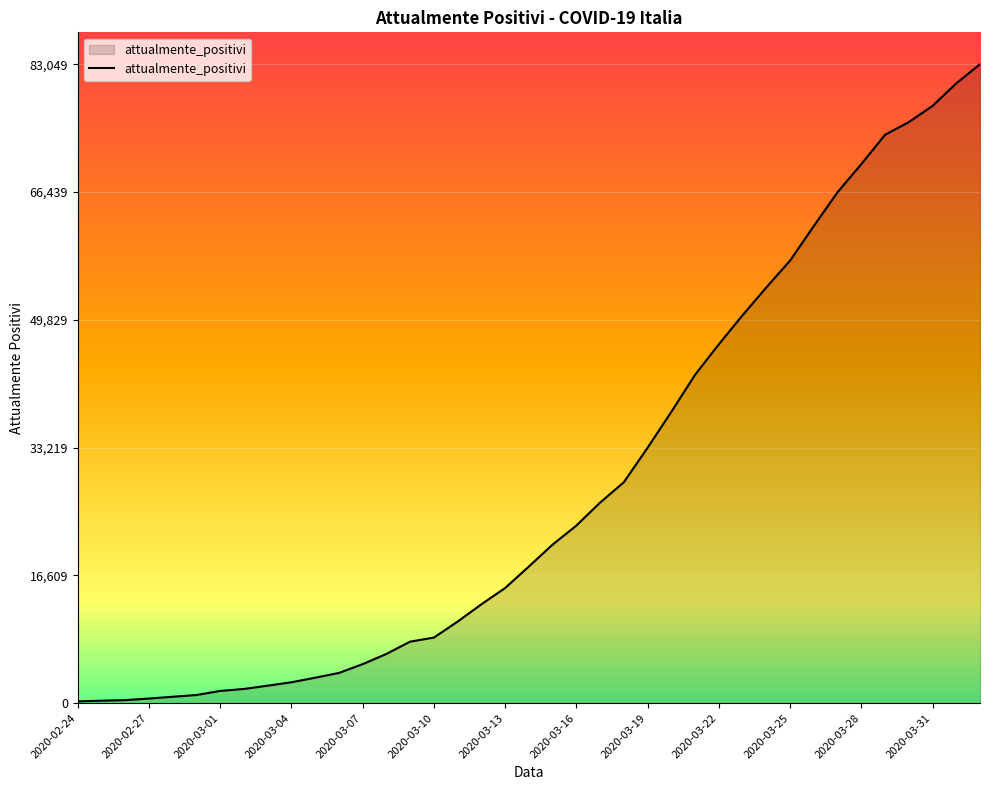

What is the maximum value shown in the chart?

83049